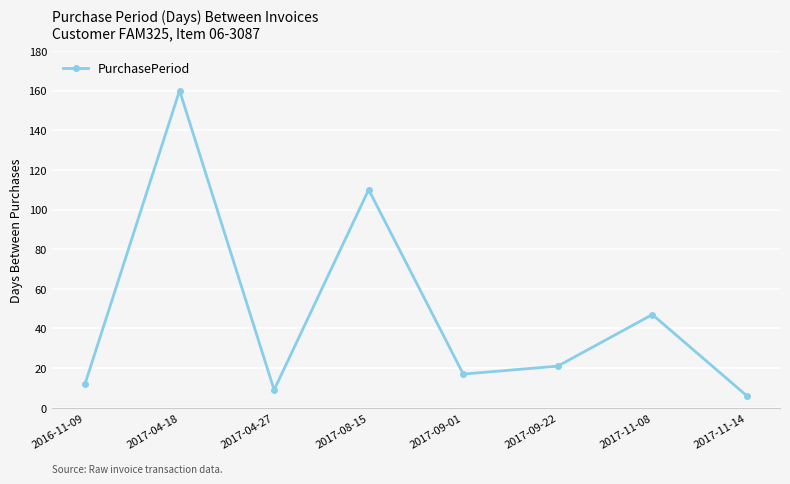

At which category does the data reach its first local peak?

2017-04-18